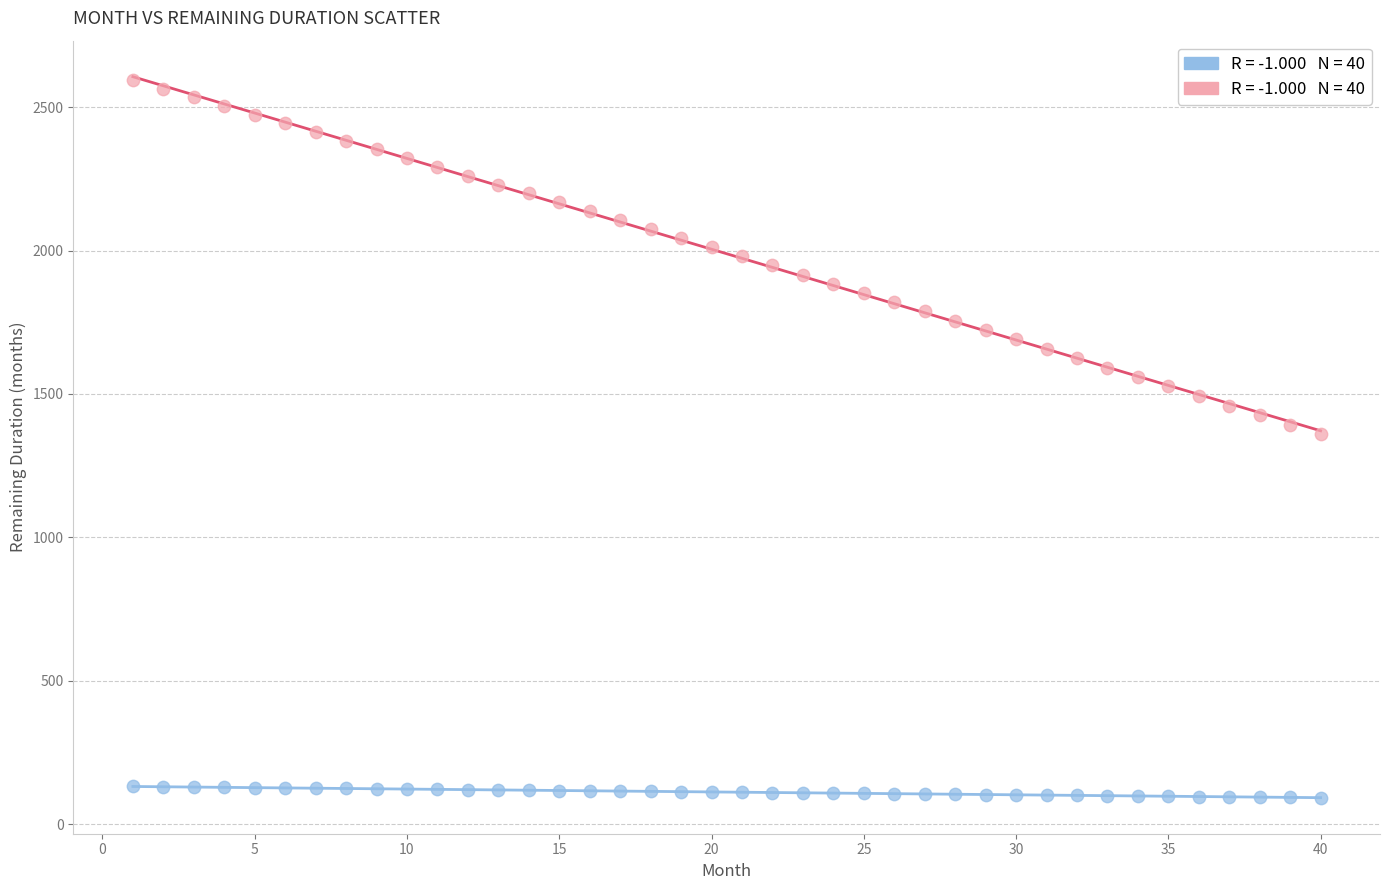

Across all data points, what is the range of X values (max minus min)?

39.0